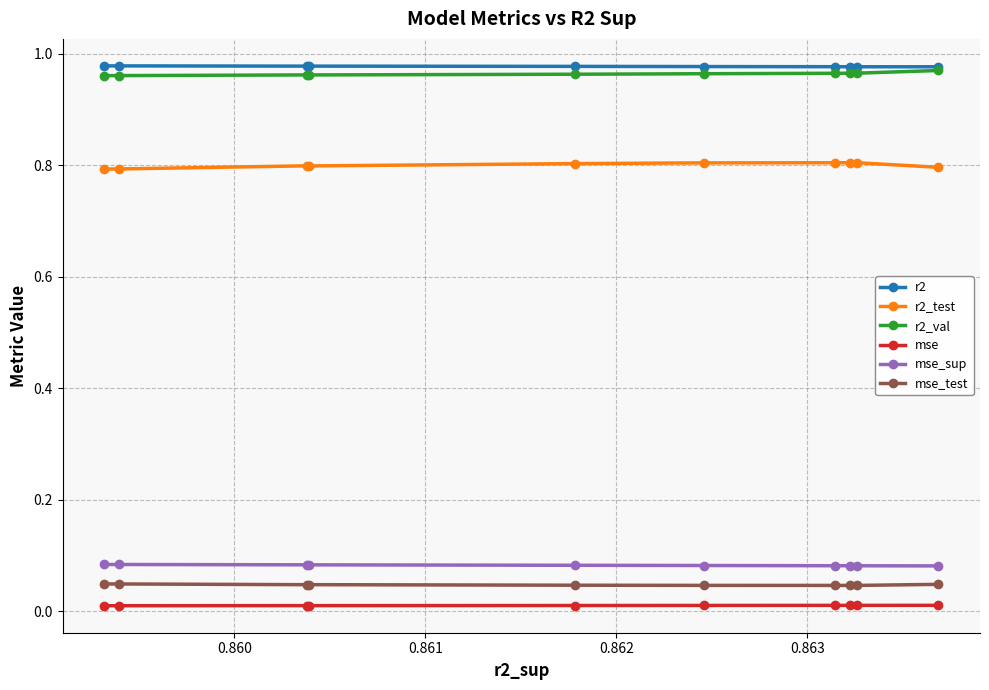

How many interior local peaks does the r2 series have?

2